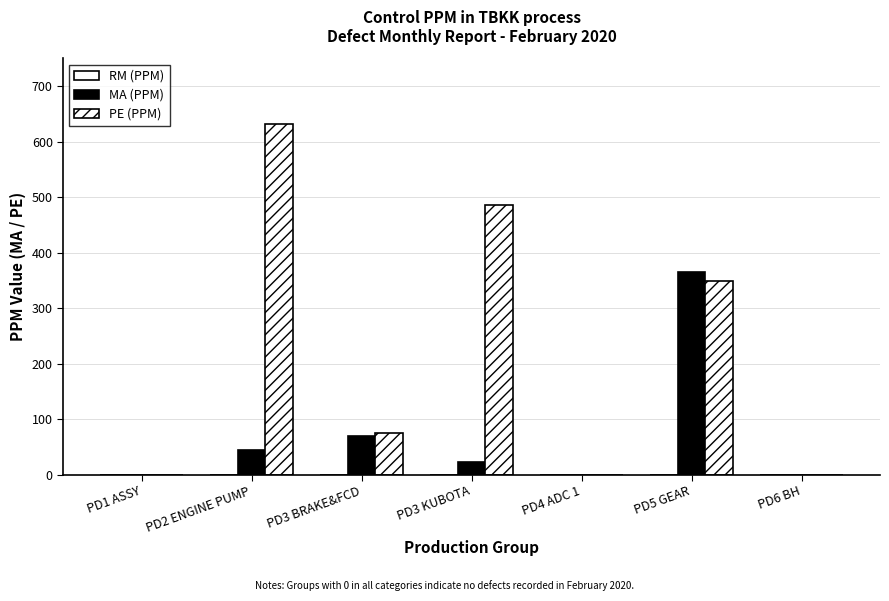

How many categories are shown in the chart?

7